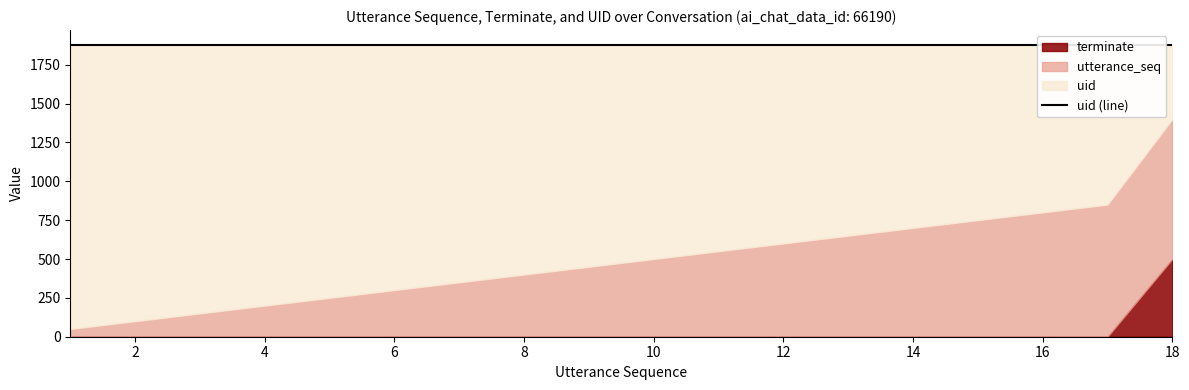

Does the chart have visible grid lines?

No